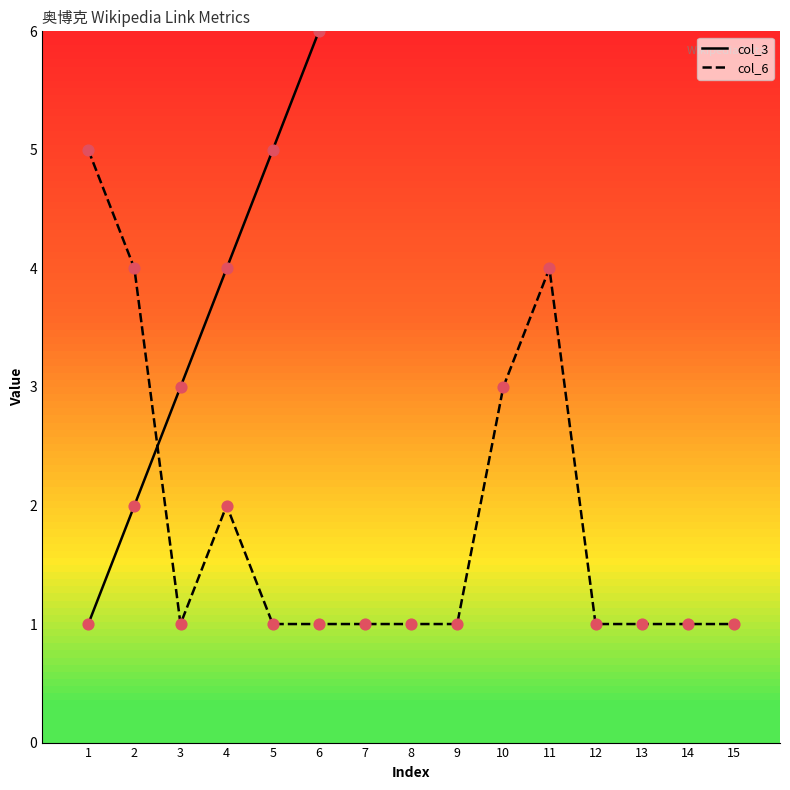

What is the total value across all series at 6?

7